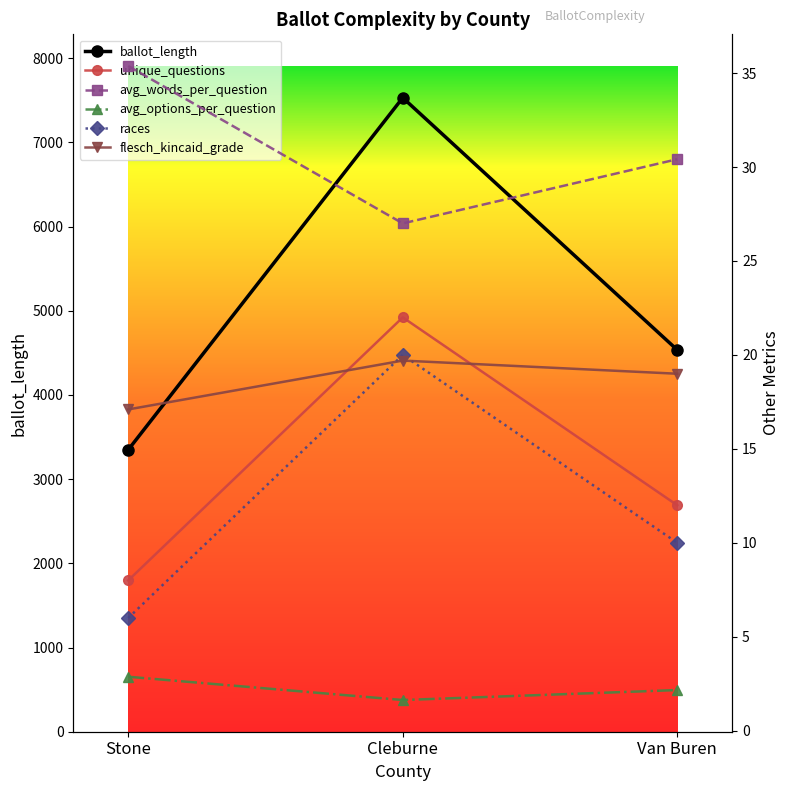

Which series has the largest range (max minus min)?

ballot_length